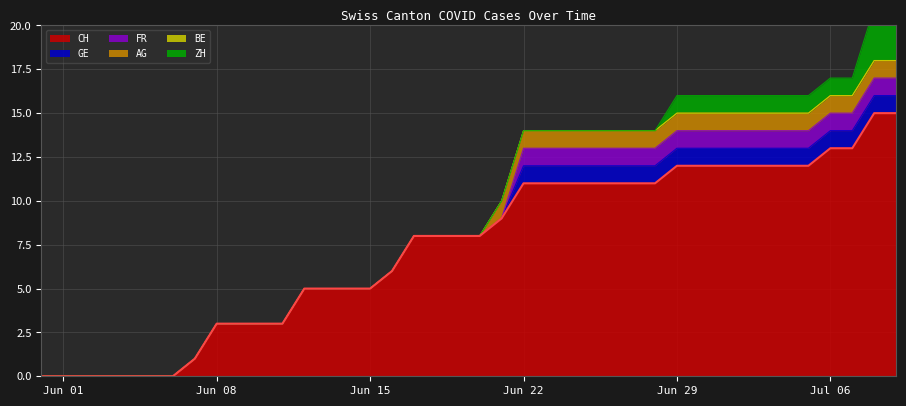

How many values in the AG series exceed 0?

19